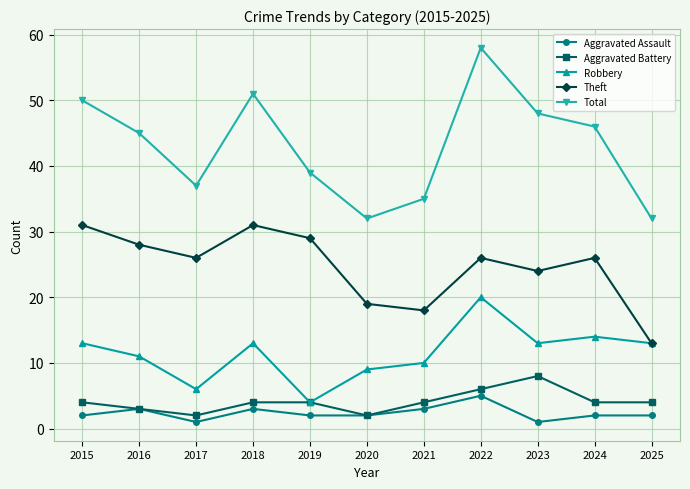

Which series changed the most between 2021 and 2024?

Total